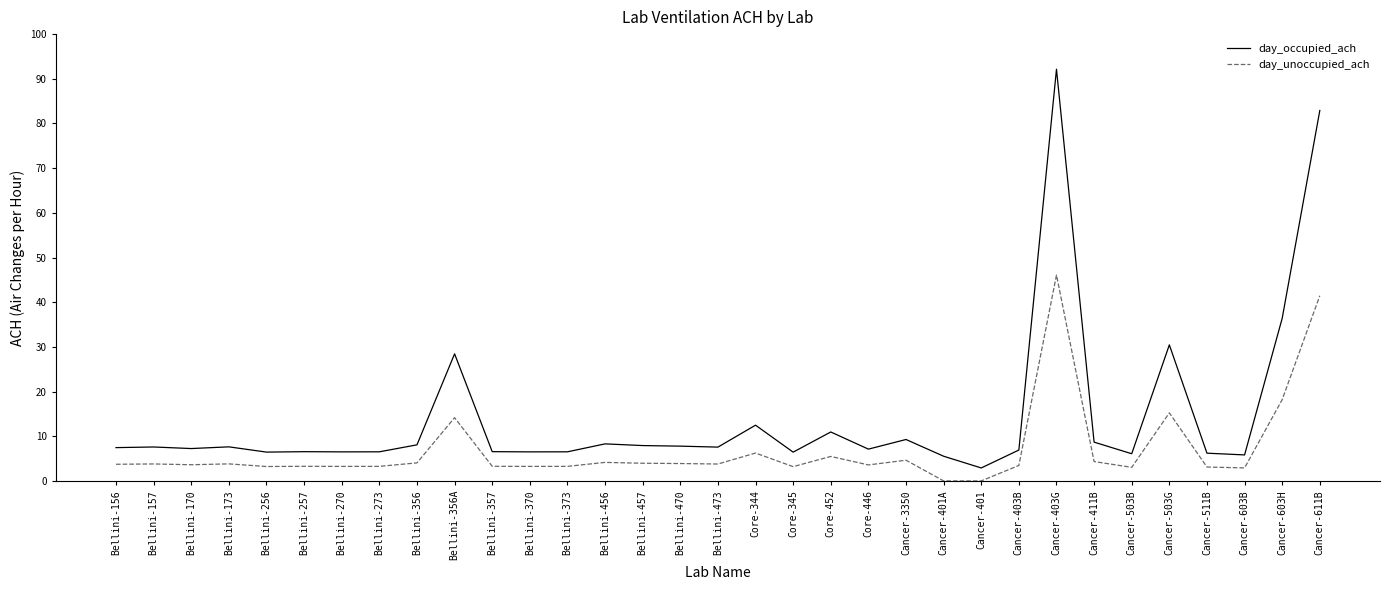

How many lines are shown in the chart?

2